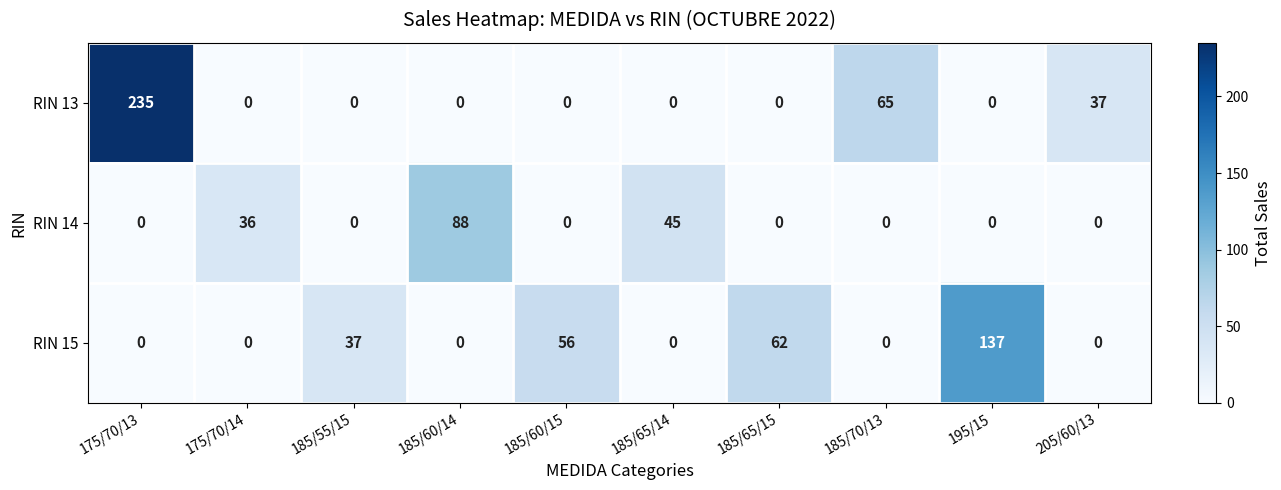

At how many categories does at least one series exceed 184?

1